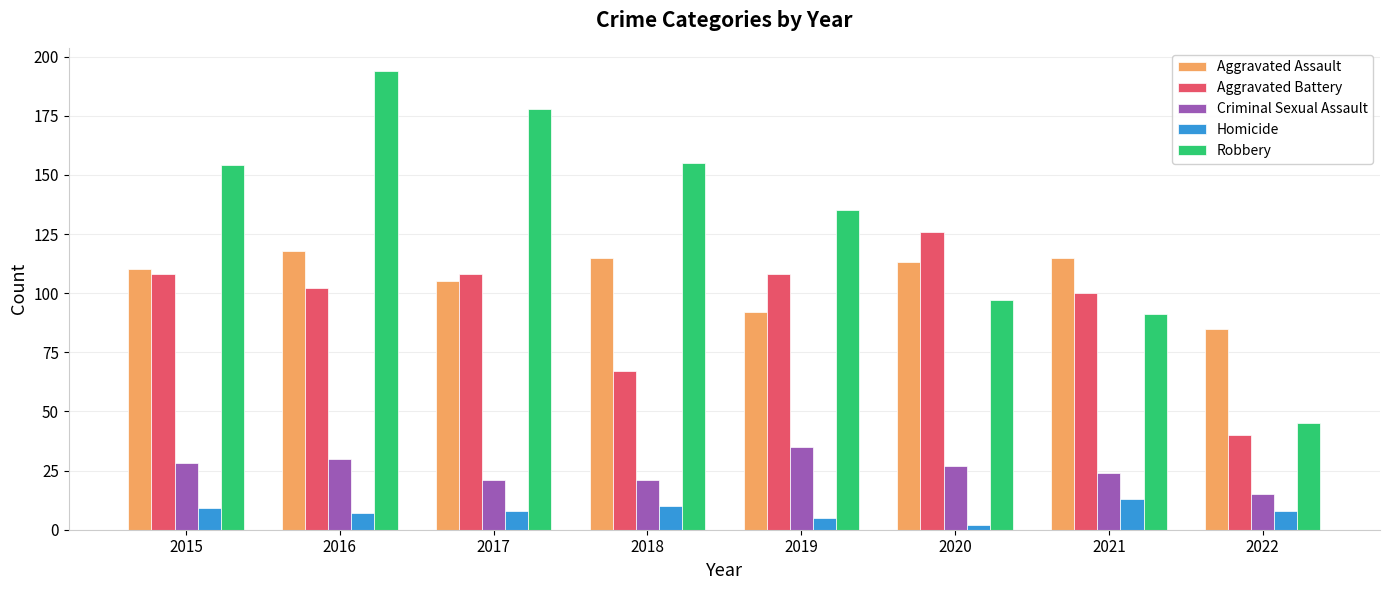

How many categories are shown in the chart?

8